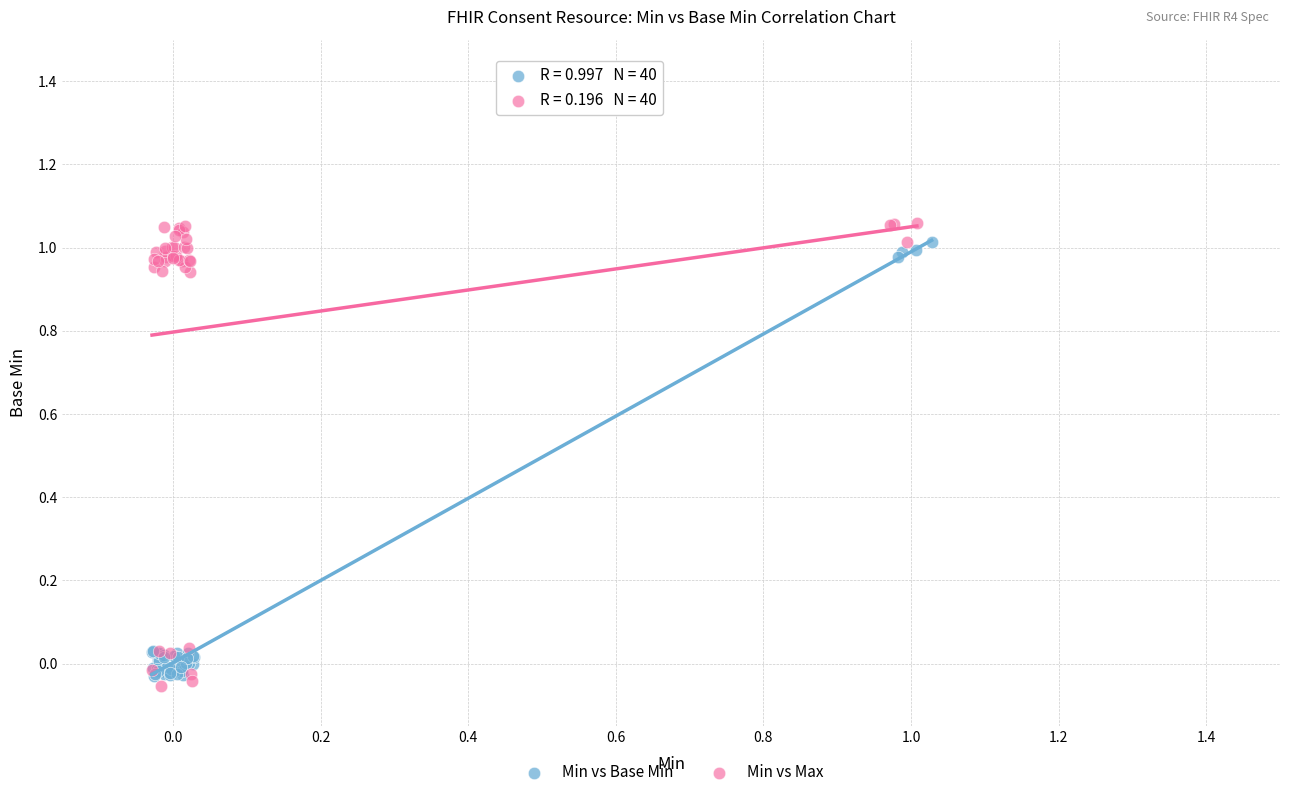

Which series contains the lowest Y value?

Min vs Max